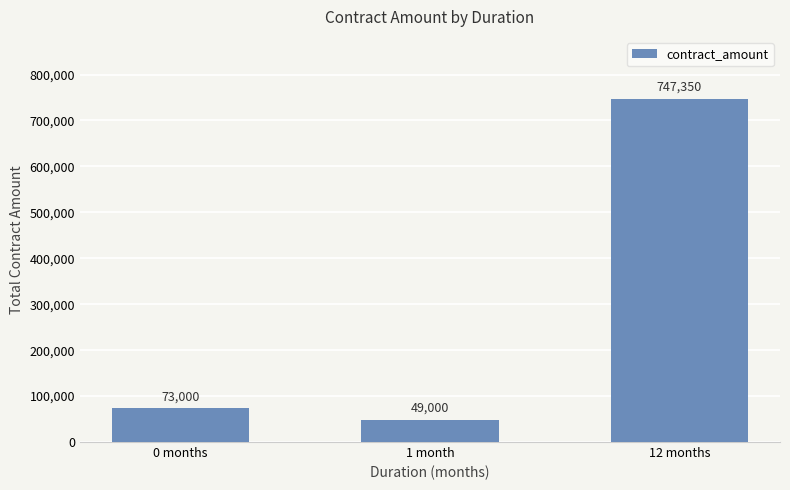

What is the average value?

289783